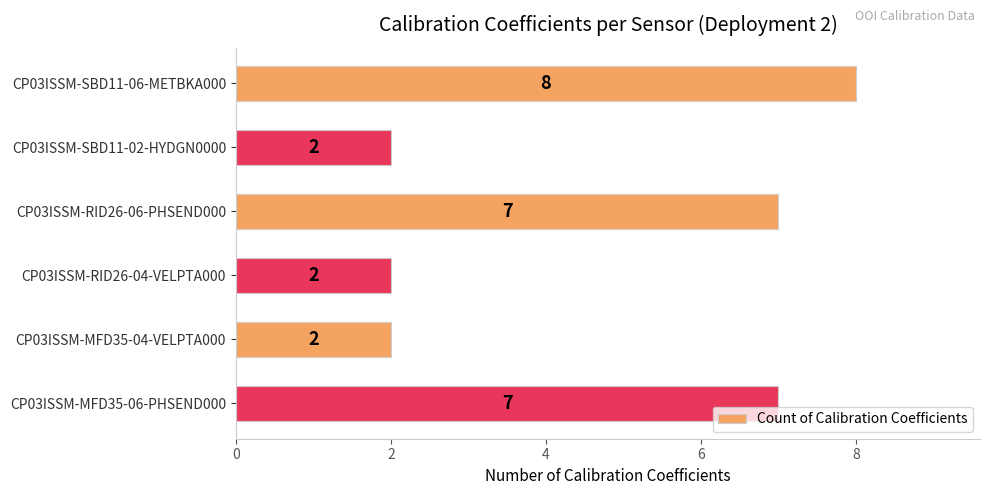

Read the value at CP03ISSM-RID26-06-PHSEND000.

7